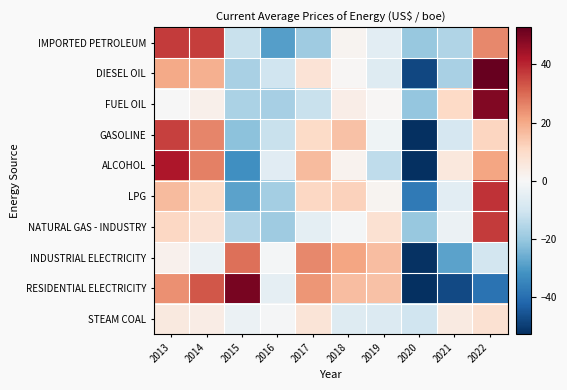

Rank the series at 2016 from lowest to highest value.

IMPORTED PETROLEUM, NATURAL GAS - INDUSTRY, LPG, FUEL OIL, GASOLINE, DIESEL OIL, ALCOHOL, RESIDENTIAL ELECTRICITY, INDUSTRIAL ELECTRICITY, STEAM COAL